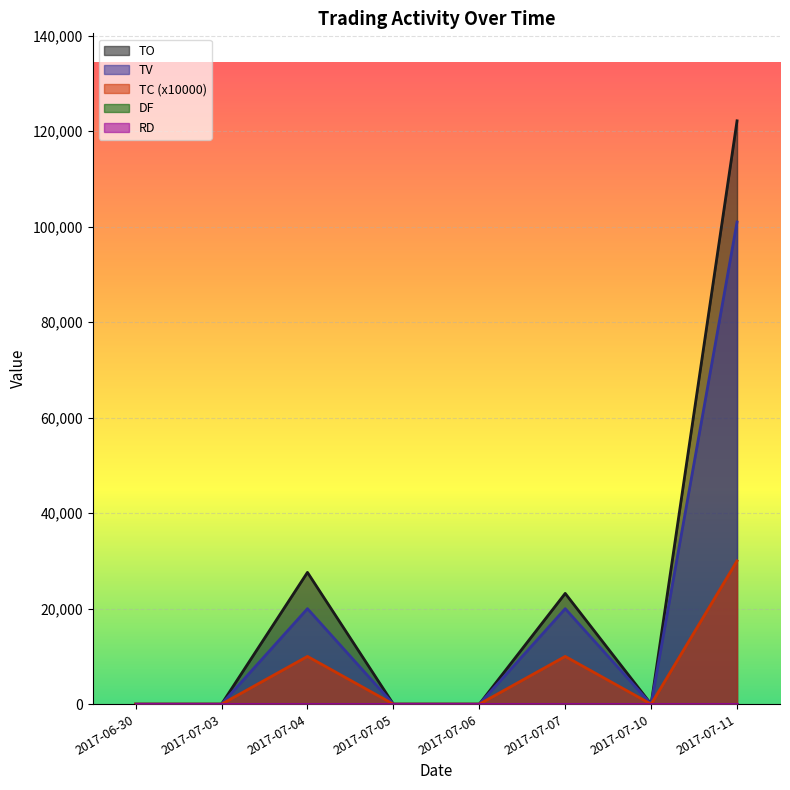

What is the value of the TV point at the 8th from the left?

101000